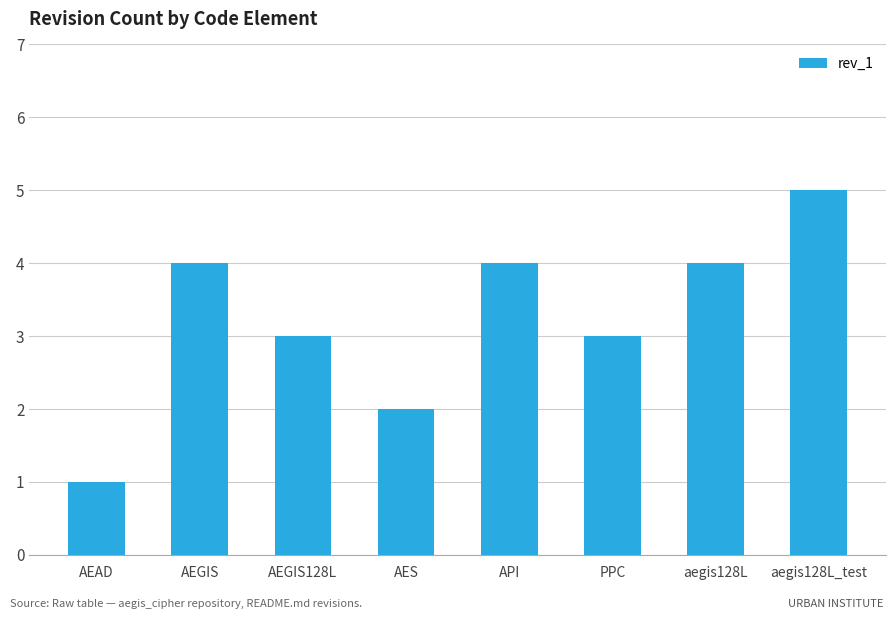

What is the label of the 8th bar from the right?

AEAD